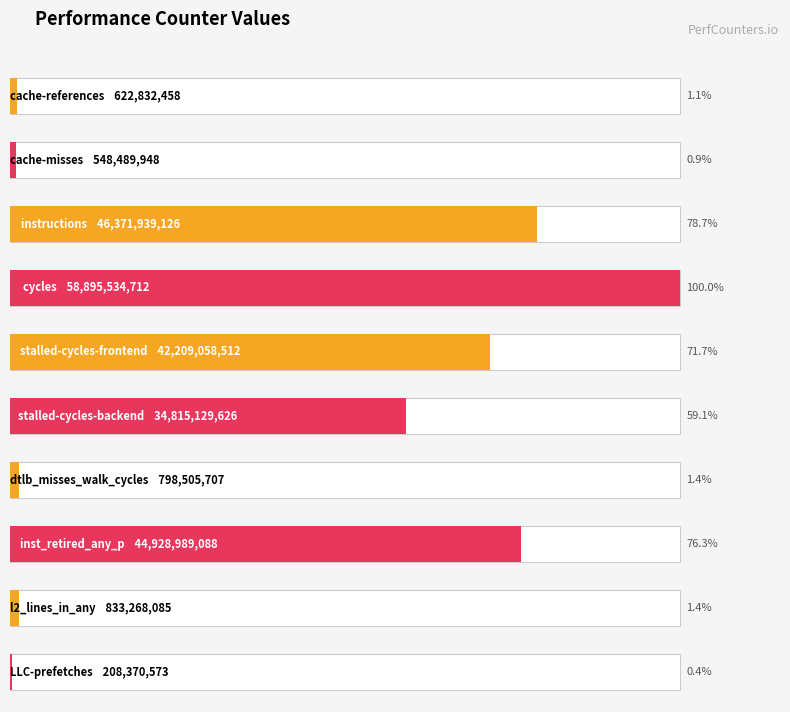

What is the sum of the values at stalled-cycles-frontend and LLC-prefetches?

42417429085